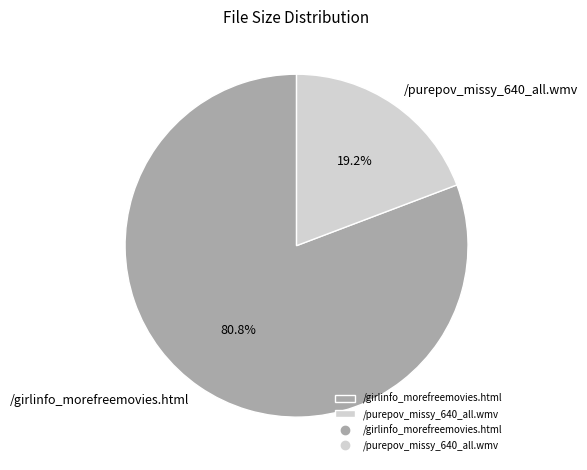

What is the ratio of the value at /girlinfo_morefreemovies.html to the value at /purepov_missy_640_all.wmv?

4.2